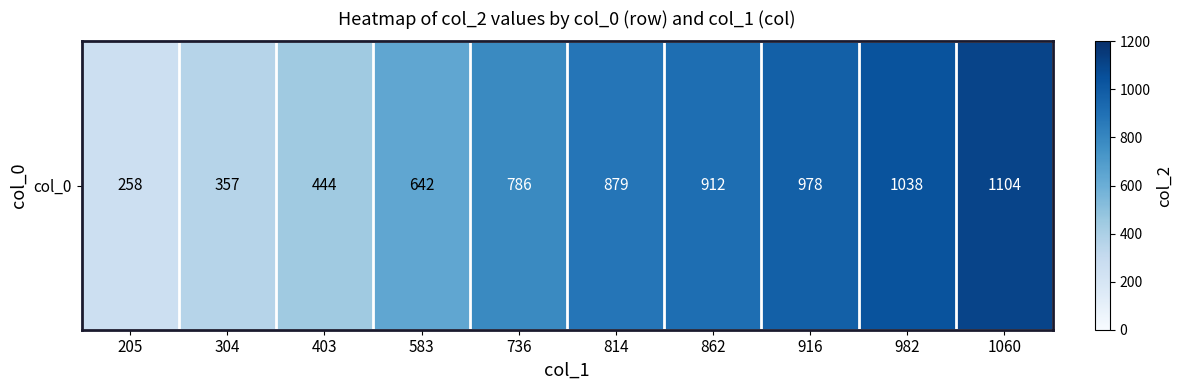

What is the maximum value shown in the chart?

1104